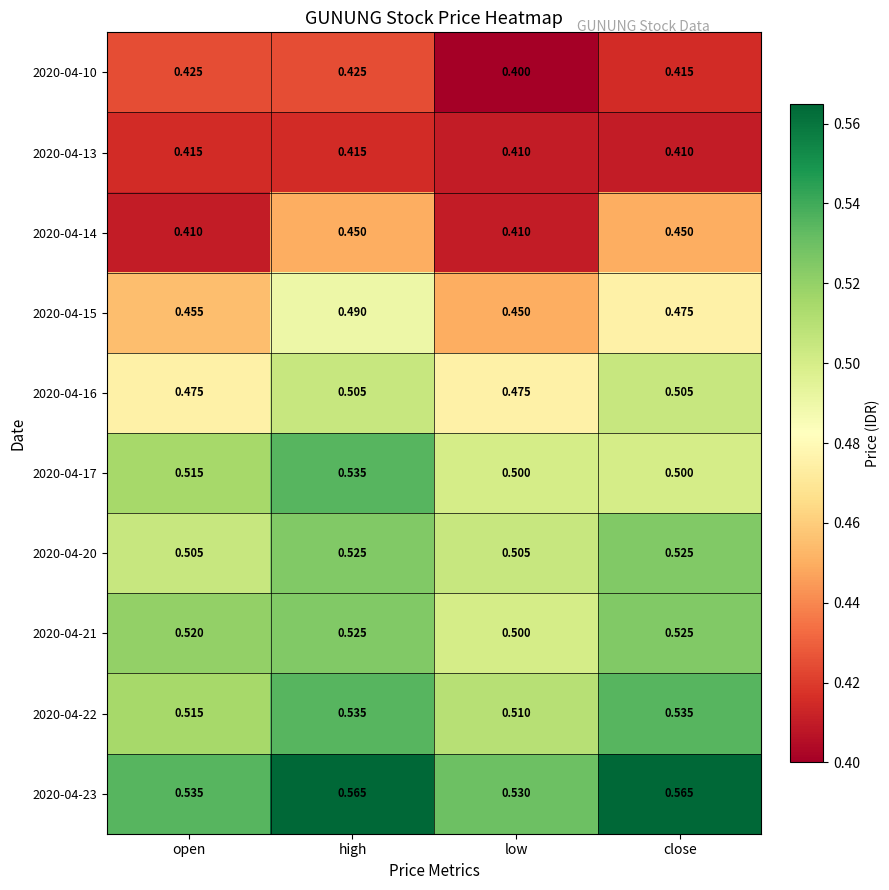

At which category is the sum across all series the highest?

high